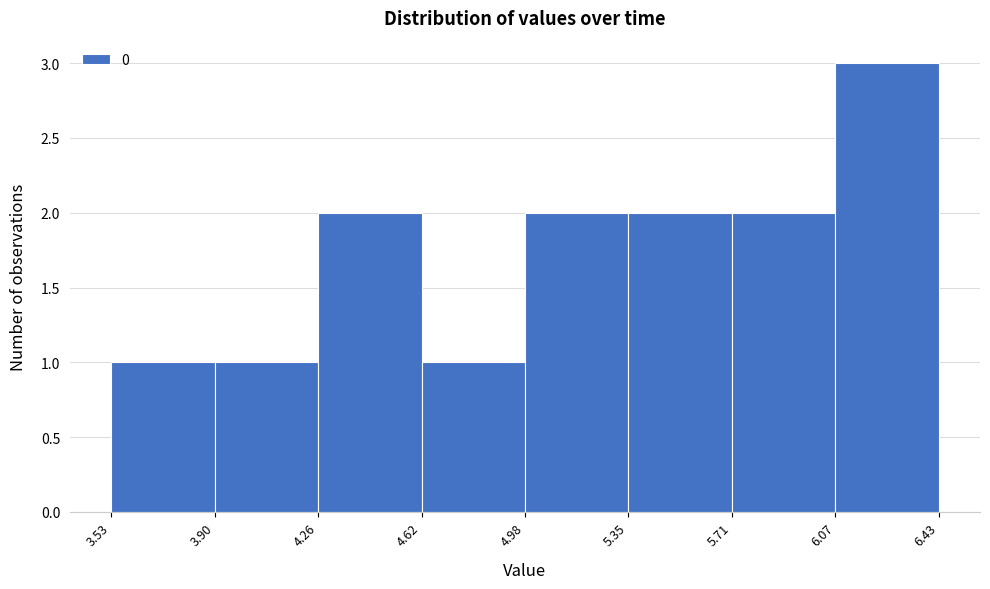

Reading left to right, transcribe this chart: for each bar, give the range it covers on the x-axis and its height. The values are not printed on the chart, so give them approximately, as read against the axis.

3.53 to 3.90: 1
3.90 to 4.26: 1
4.26 to 4.62: 2
4.62 to 4.98: 1
4.98 to 5.35: 2
5.35 to 5.71: 2
5.71 to 6.07: 2
6.07 to 6.43: 3